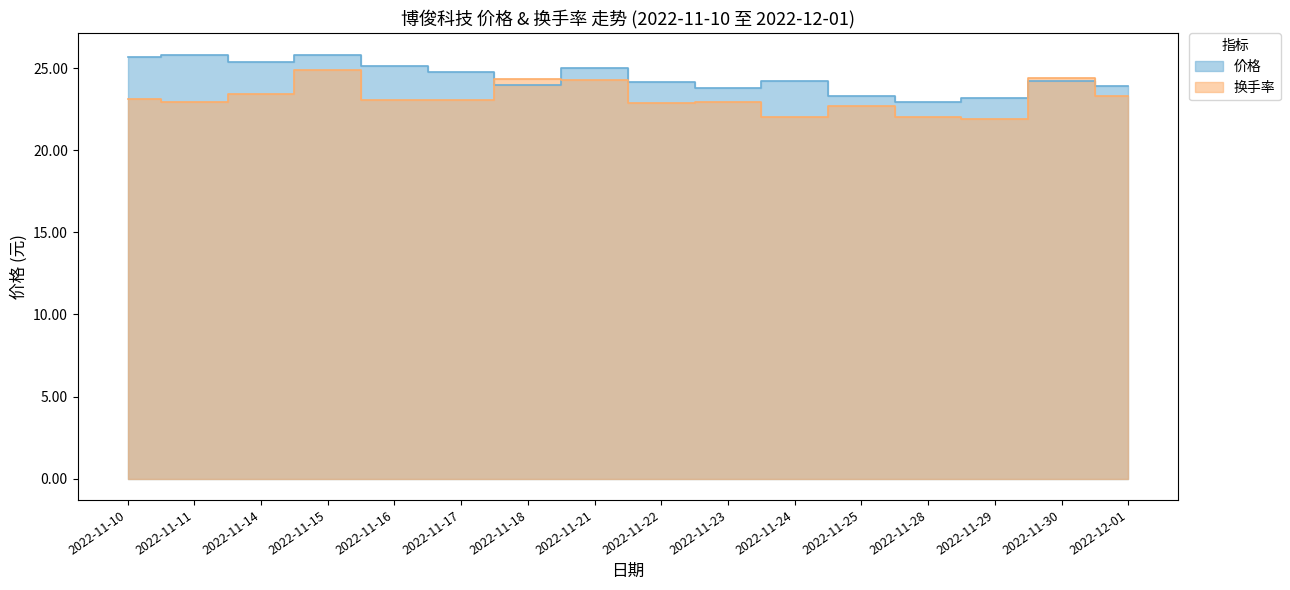

Reading right to left, what are all the values shown in this chart?

价格: 23.9	24.2	23.2	22.9	23.3	24.2	23.8	24.2	25.0	24.0	24.8	25.1	25.8	25.4	25.8	25.7
换手率: 23.3	24.4	21.9	22.0	22.7	22.0	23.0	22.9	24.3	24.3	23.0	23.1	24.9	23.4	22.9	23.1